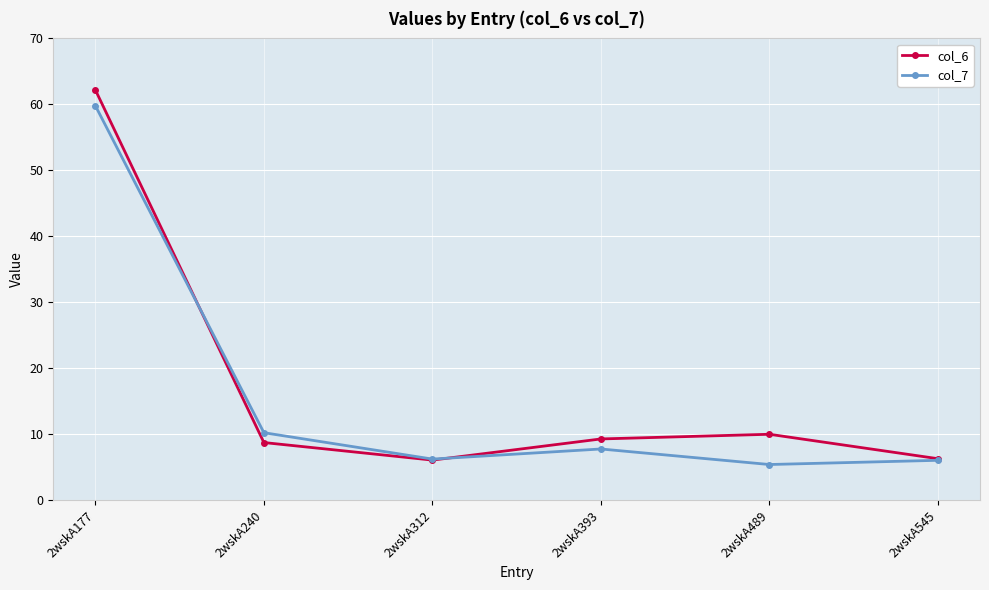

Which category has the highest value in the col_6 series?

2wskA177